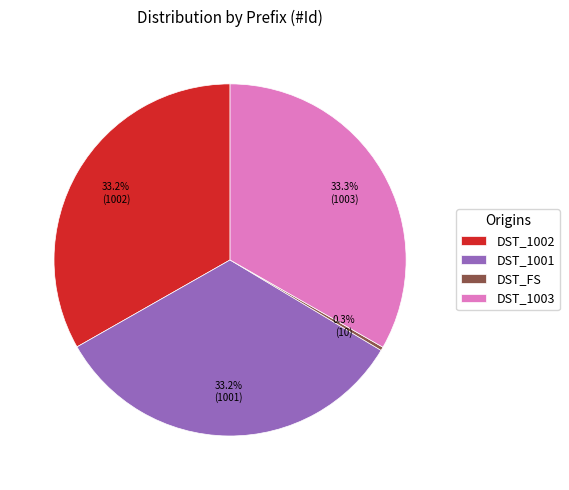

What is the total percentage of DST_1002 and DST_1003?

66.5%